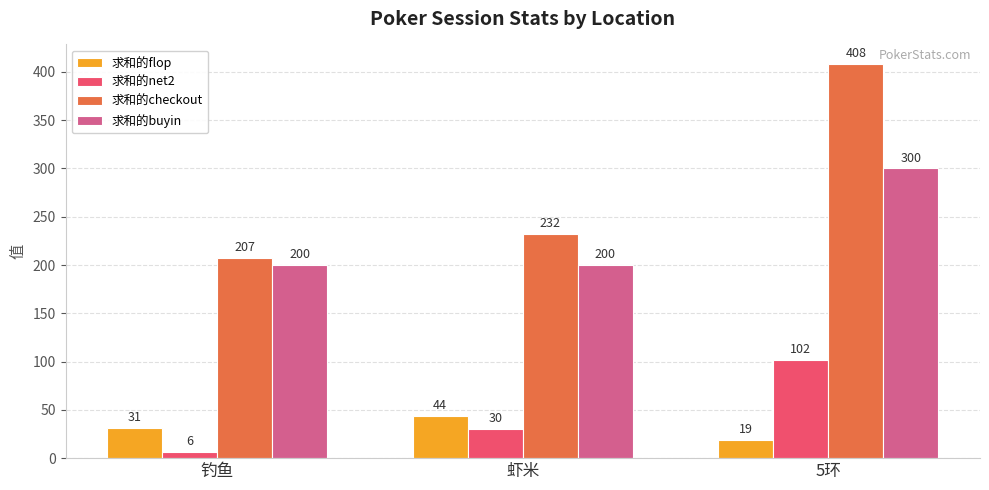

At how many categories does at least one series exceed 352?

1